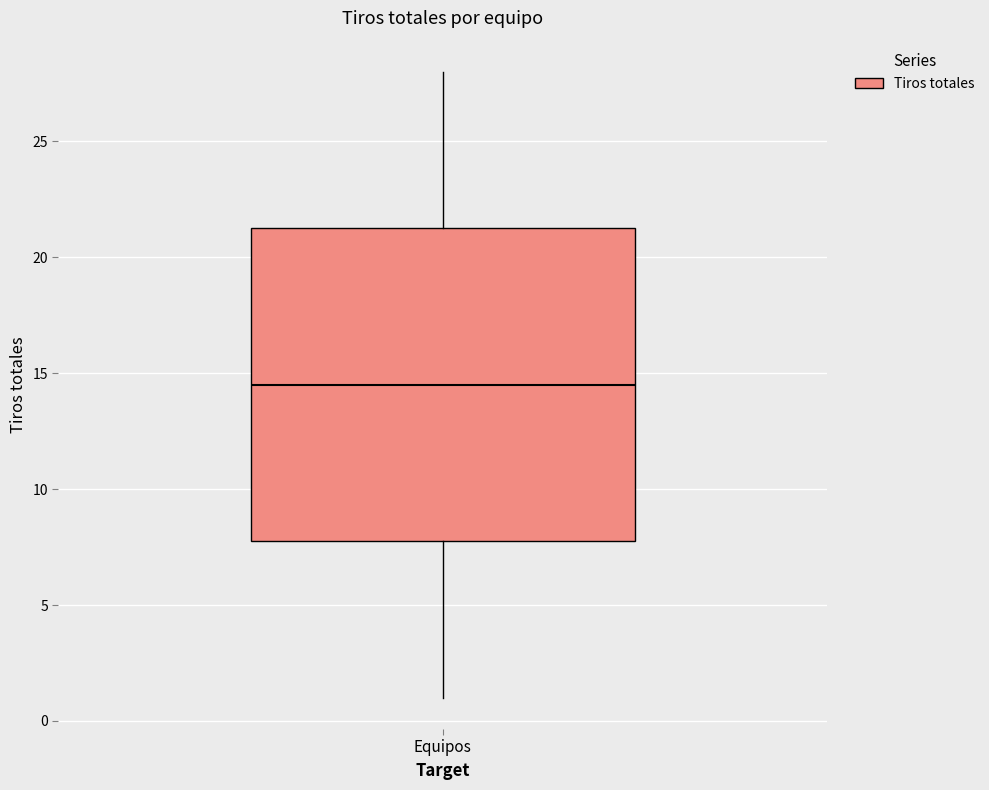

Where is the lower edge of the box for Equipos on the y-axis? The values are not printed on the chart, so give them approximately, as read against the axis.

8.0